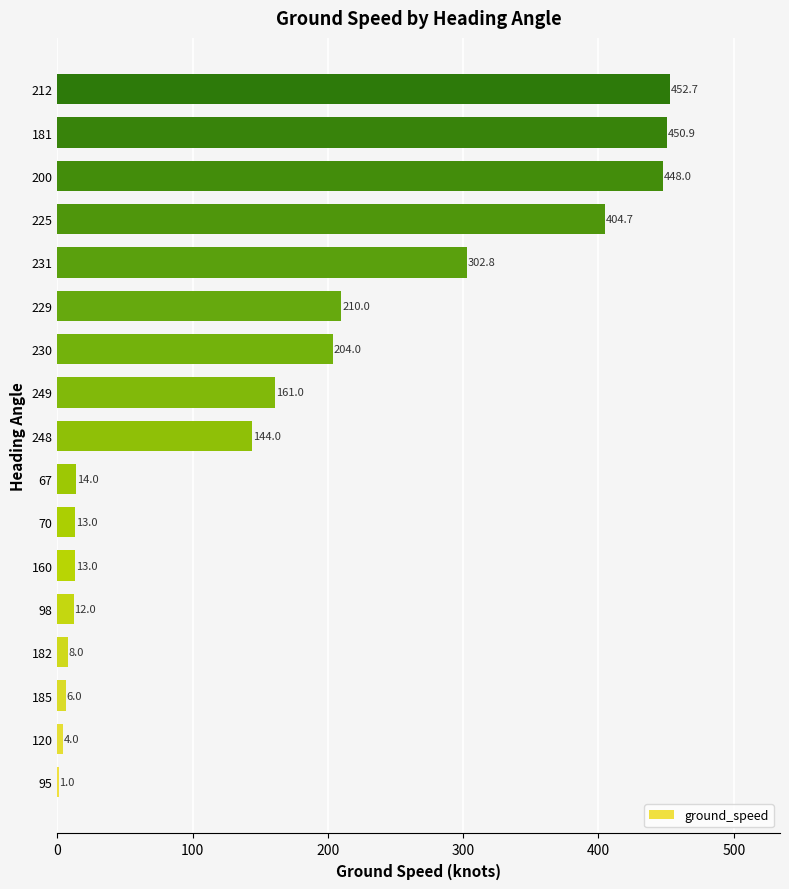

What is the change in value from 230 to 181?

+246.9